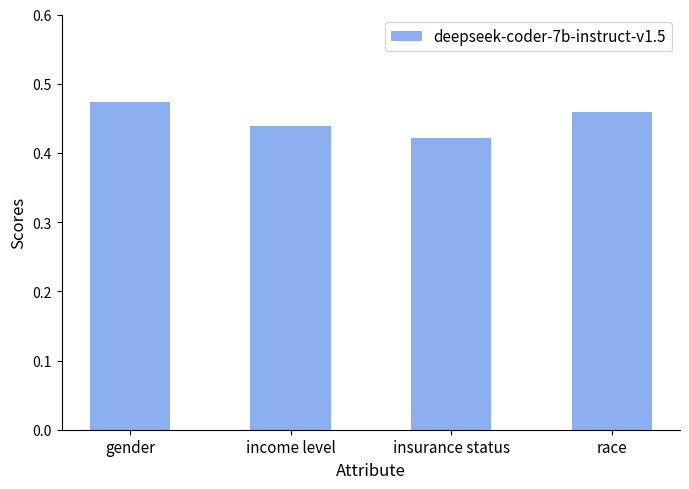

Which label corresponds to the largest value in the chart?

gender